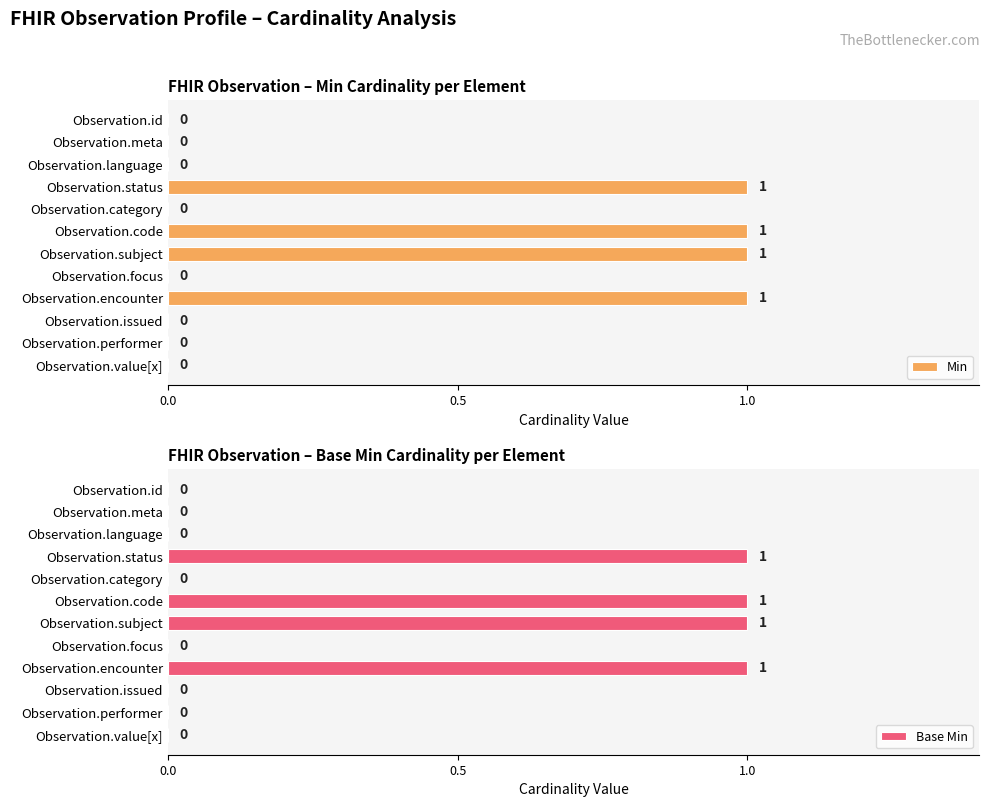

The Min series shows 1 at Observation.code. True or false?

True